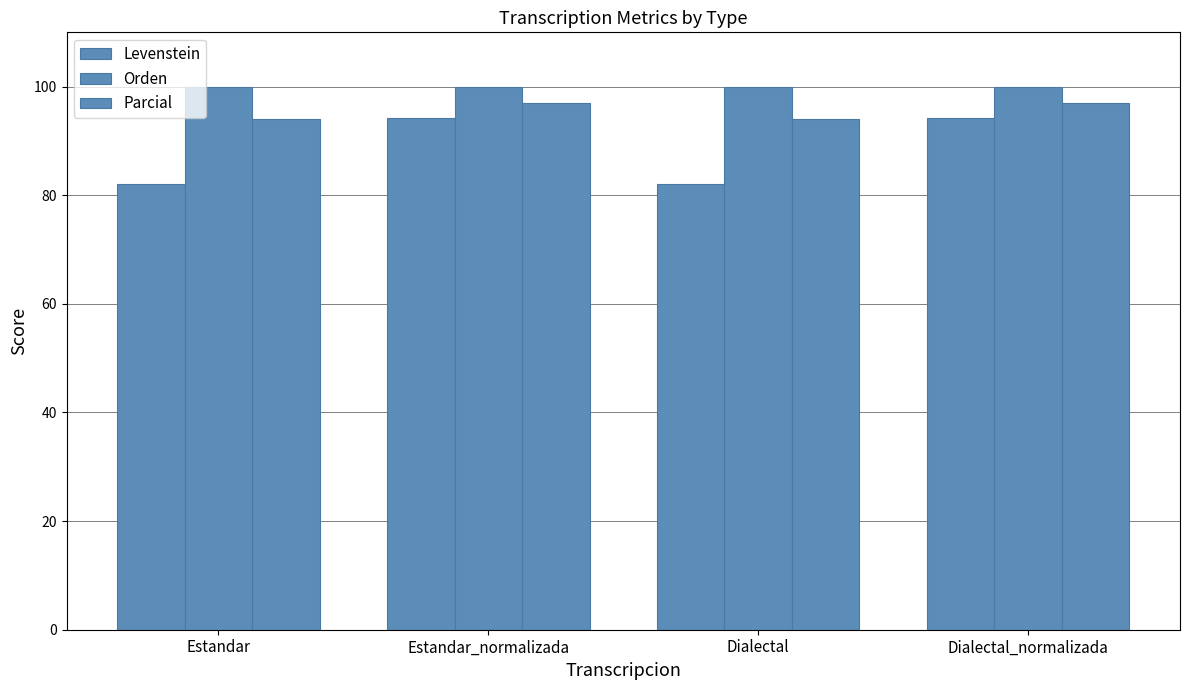

How many bars are there in total?

12